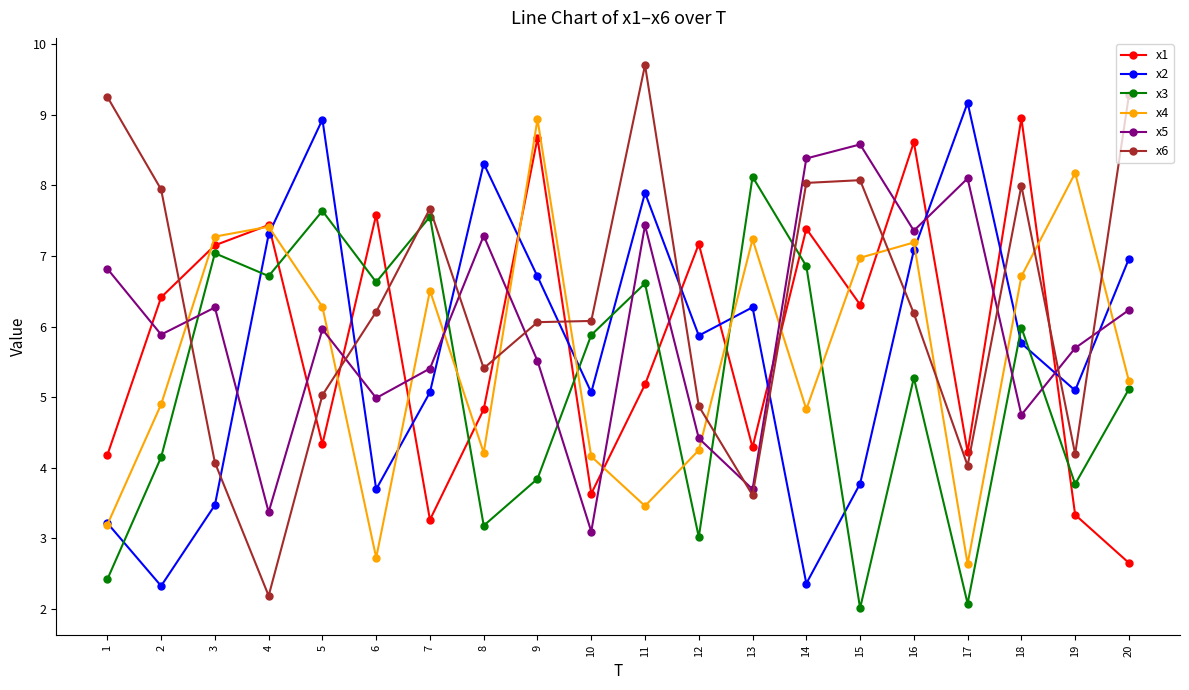

True or false: x2 has a value of 10.9 at 16.

False